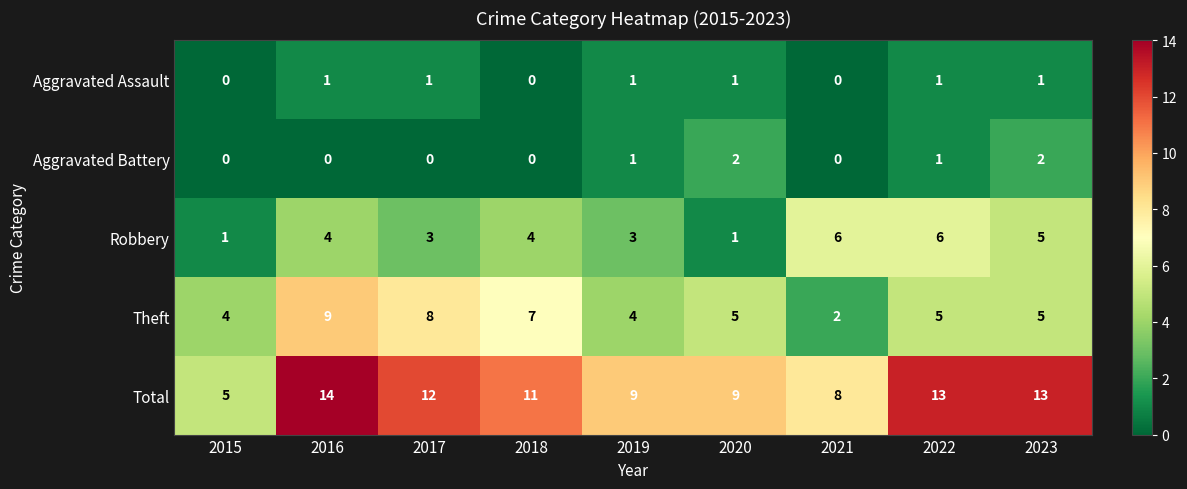

Is it true that Theft equals 12 at 2017?

False